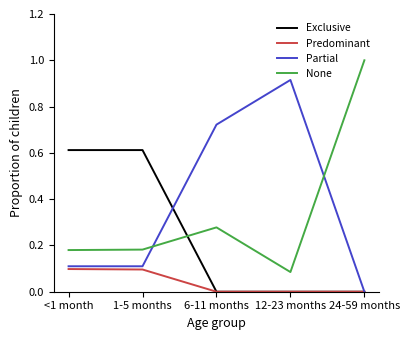

Is it true that Predominant equals 0.0 at 1-5 months?

False